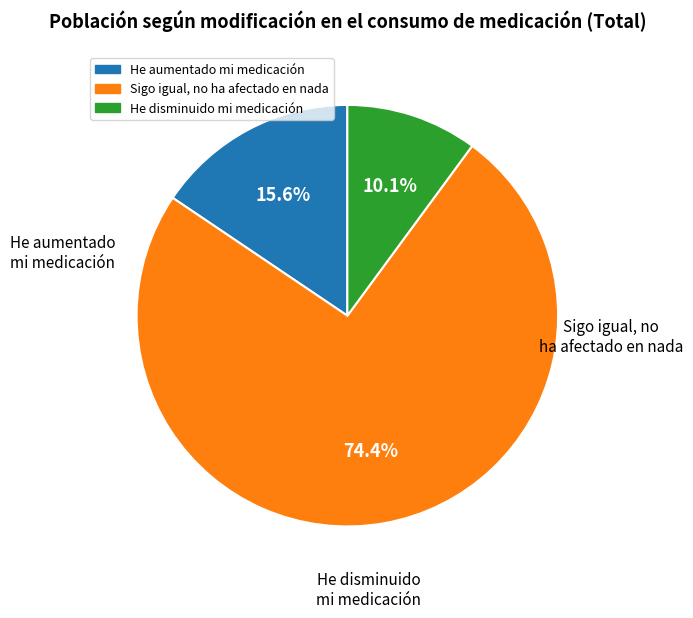

What percentage is the He disminuido mi medicación slice, to the nearest percent?

10%